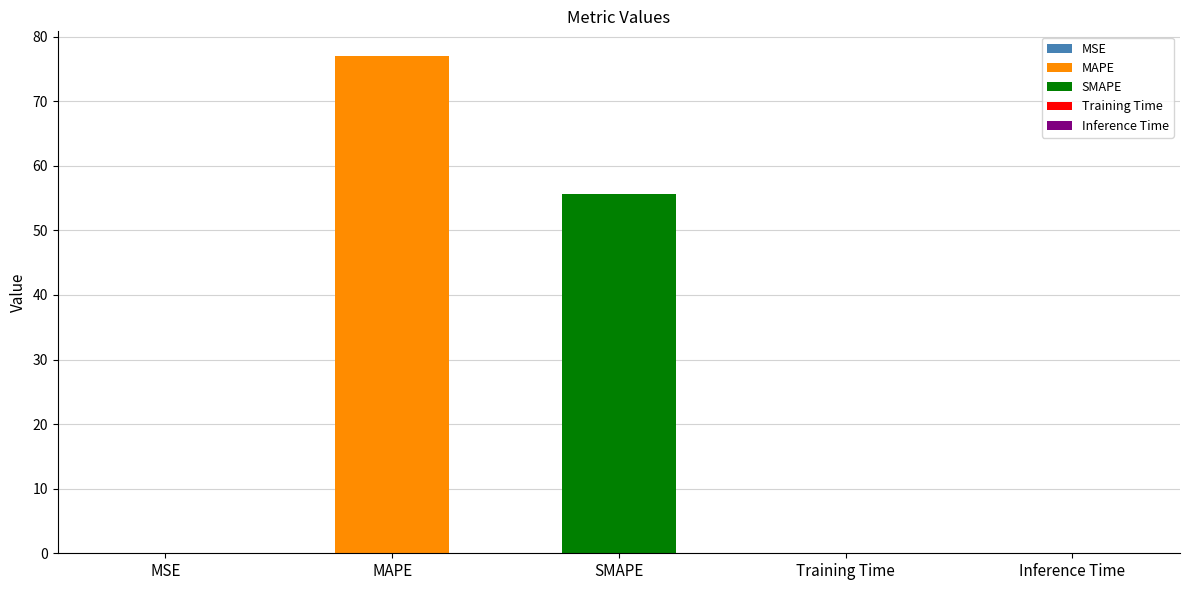

Where is the data nearest to the value 38?

SMAPE